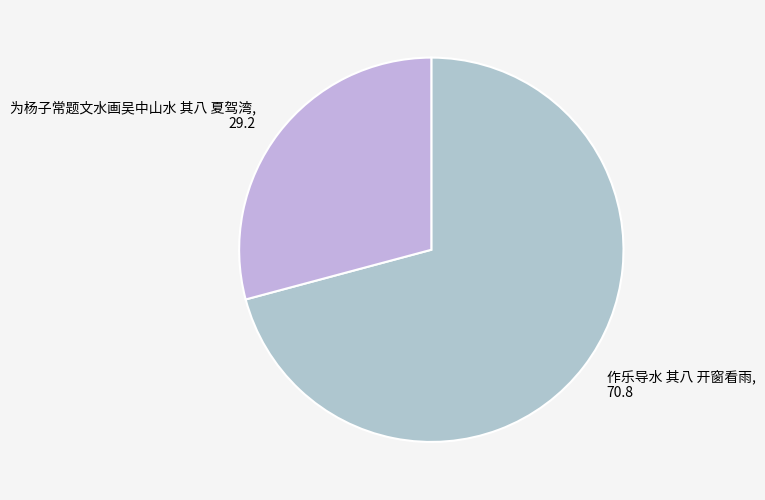

Which category has the smallest portion of the pie?

为杨子常题文水画吴中山水 其八 夏驾湾